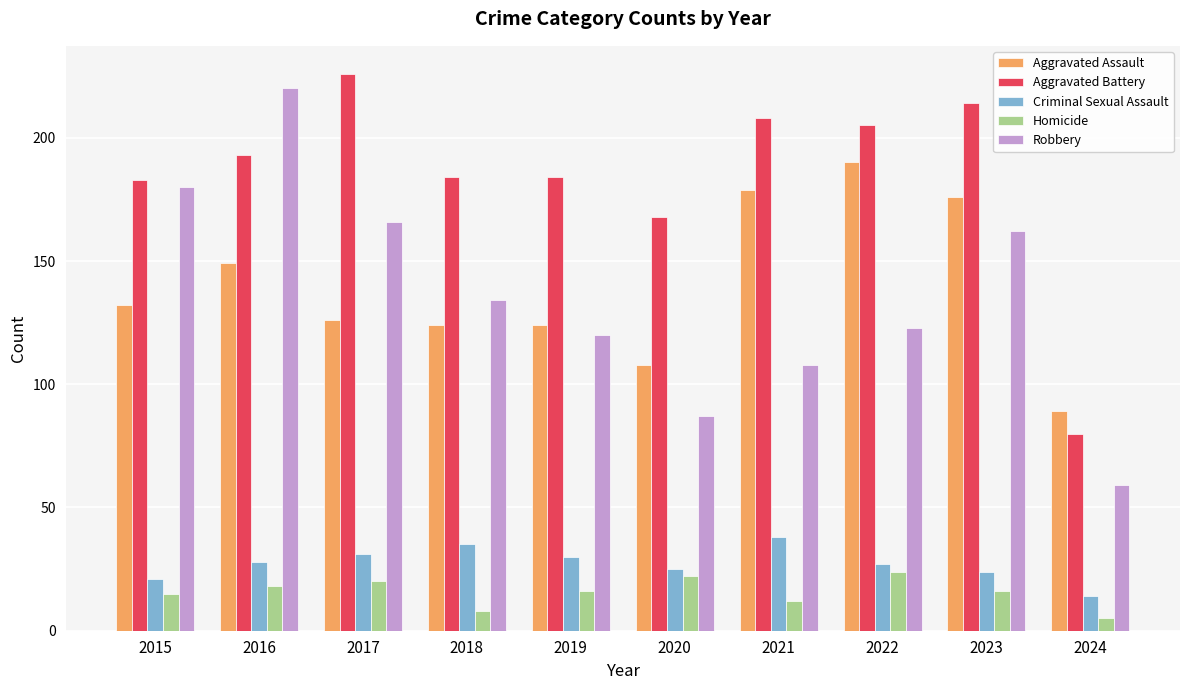

At which label does Homicide reach its peak?

2022